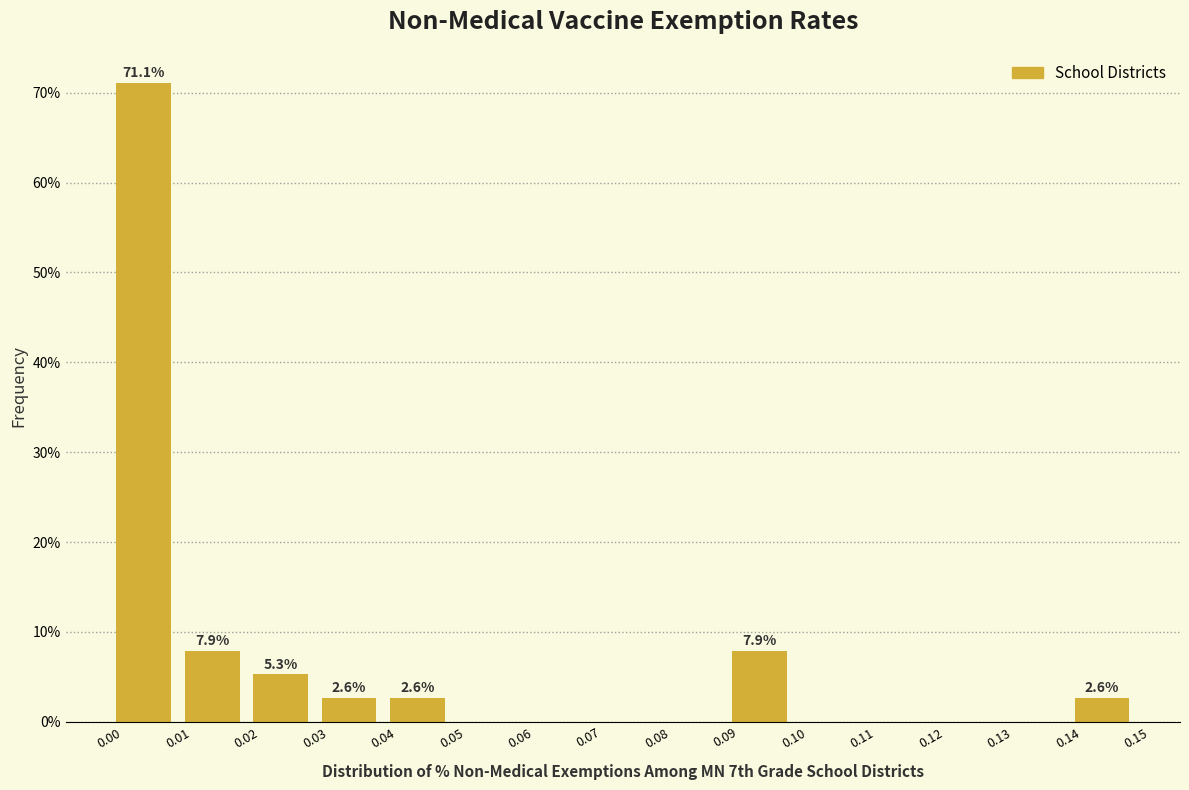

Which range on the x-axis has the tallest bar?

0.00 to 0.01